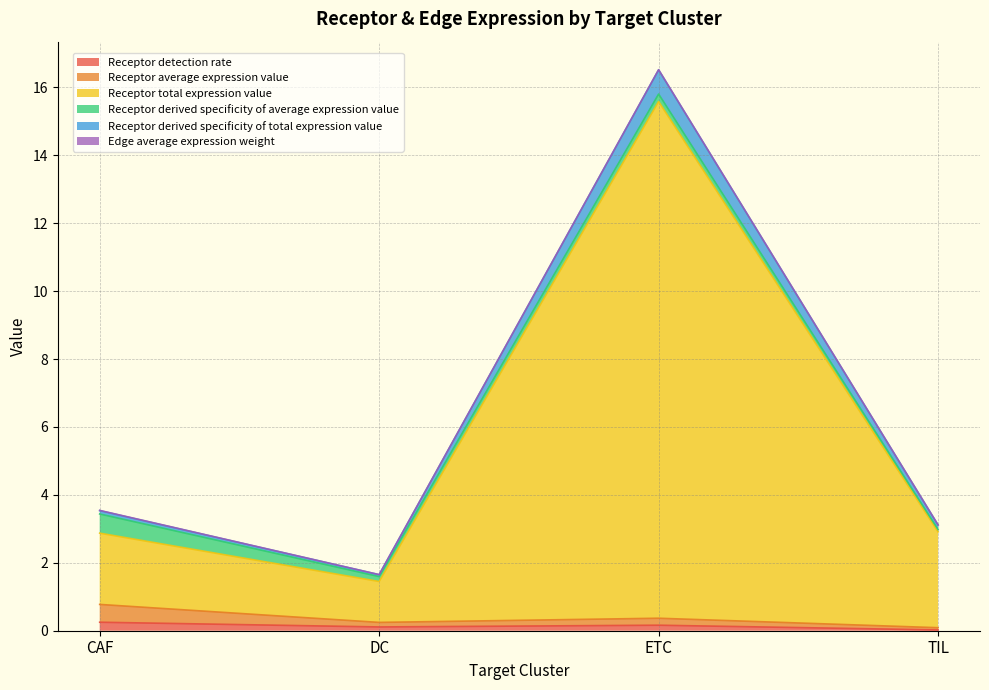

At which category is the sum across all series the highest?

ETC